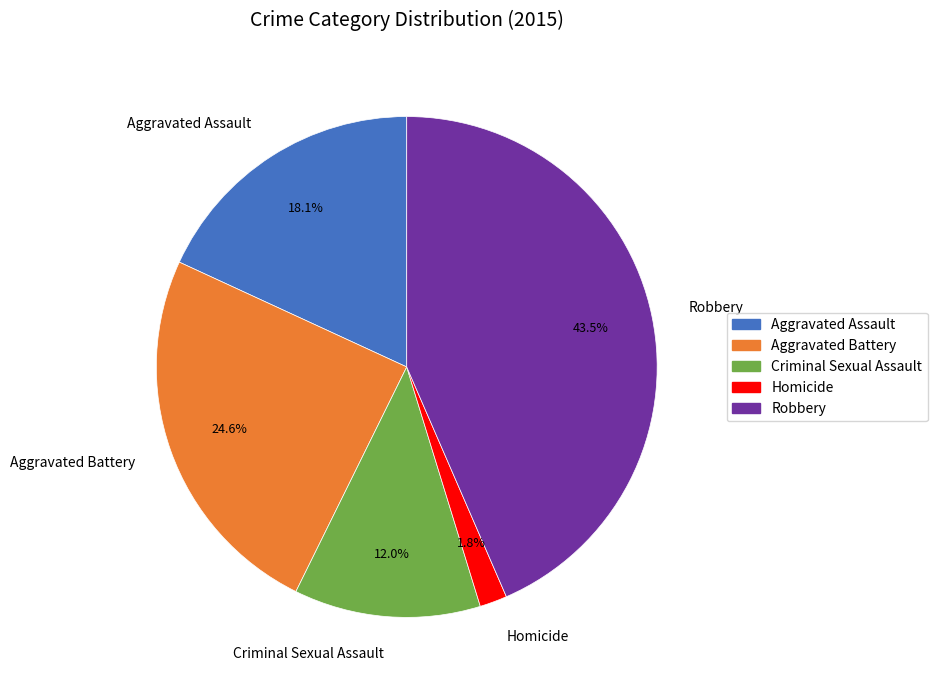

To the nearest percent, what percentage of the pie is Homicide?

2%